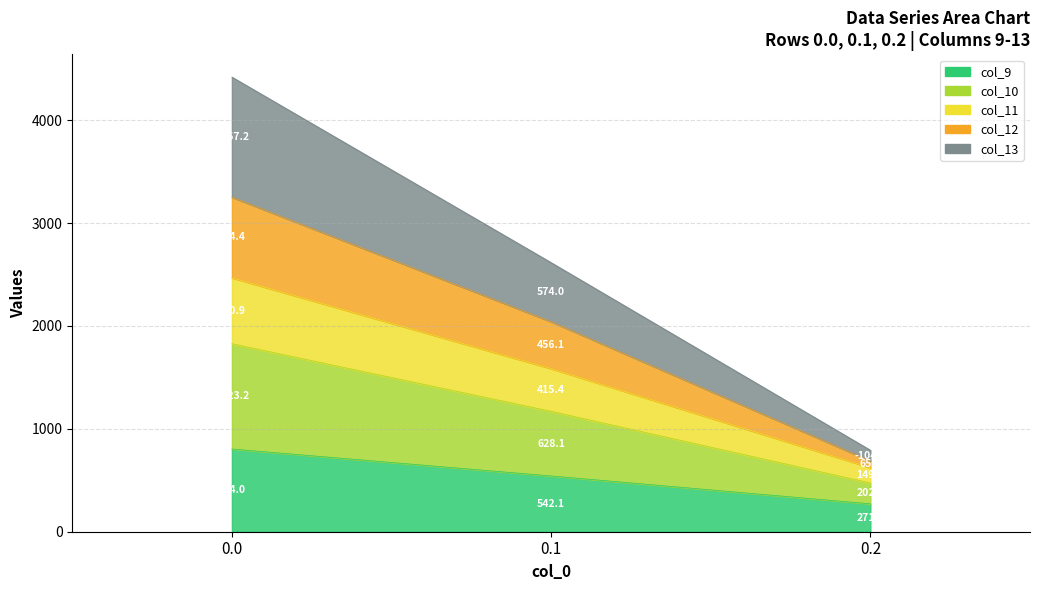

How many values in the col_13 series are below 2615?

1